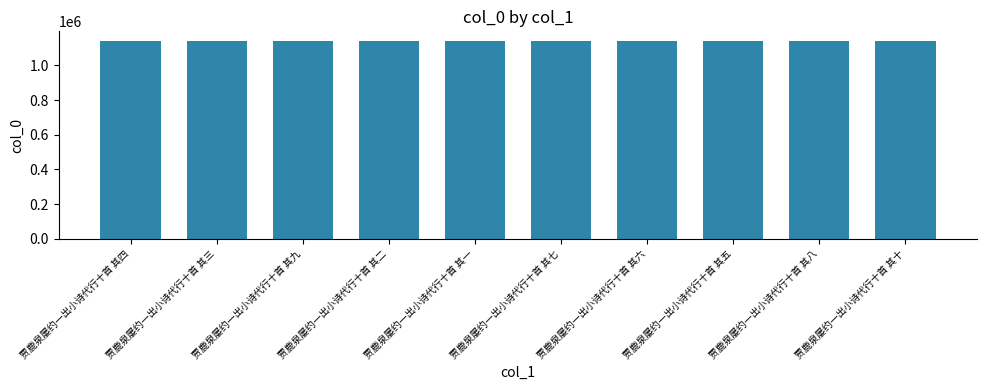

What is the average value?

1139262